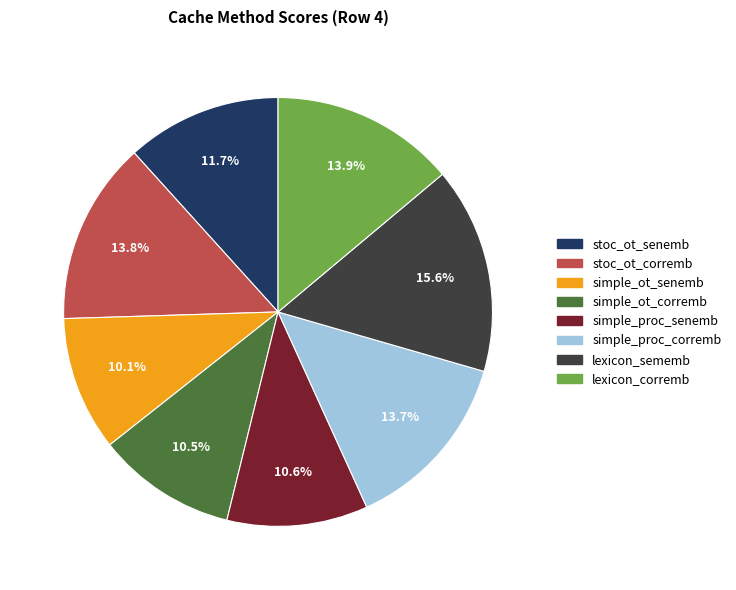

Does any single category account for the majority?

No